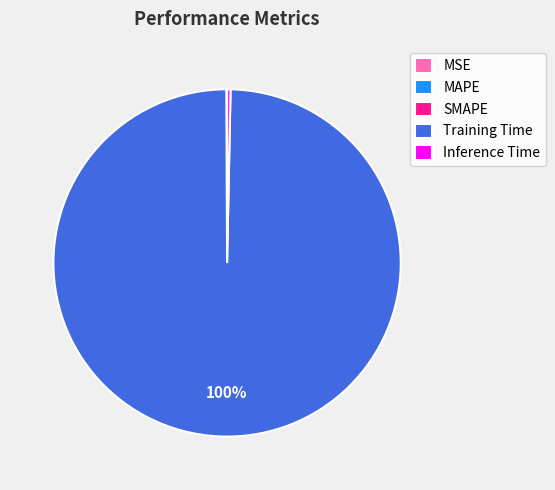

To the nearest percent, what is the average slice percentage?

20%